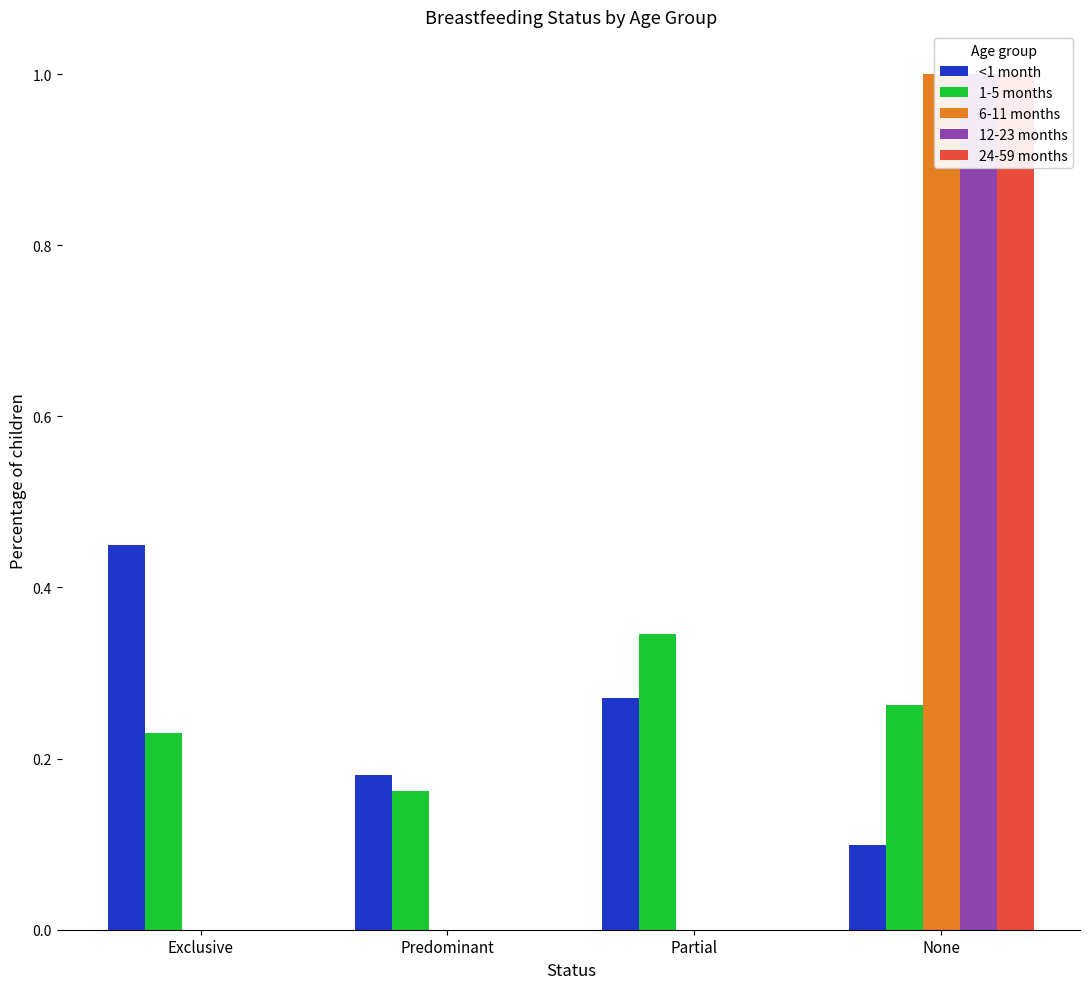

At how many categories does at least one series exceed 0?

4